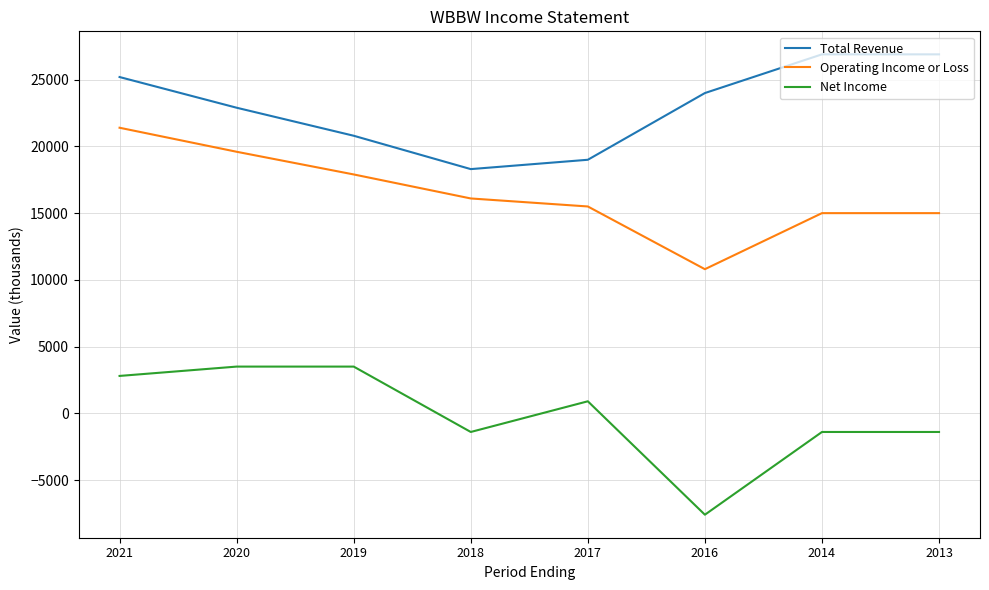

Rank the series at 2018 from lowest to highest value.

Net Income, Operating Income or Loss, Total Revenue